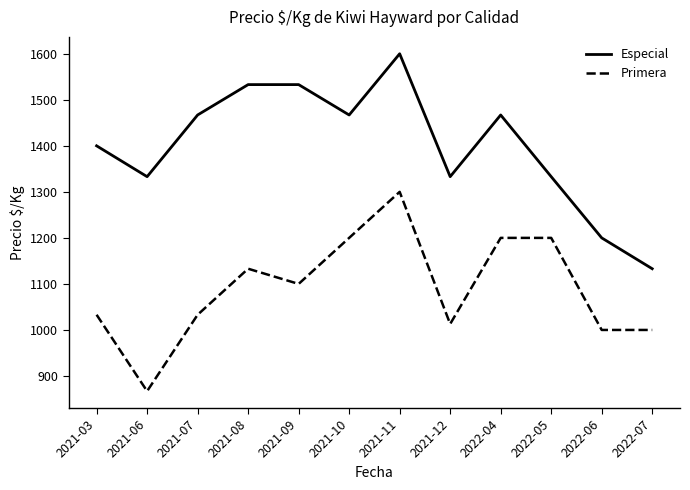

At which label does Especial reach its minimum?

2022-07